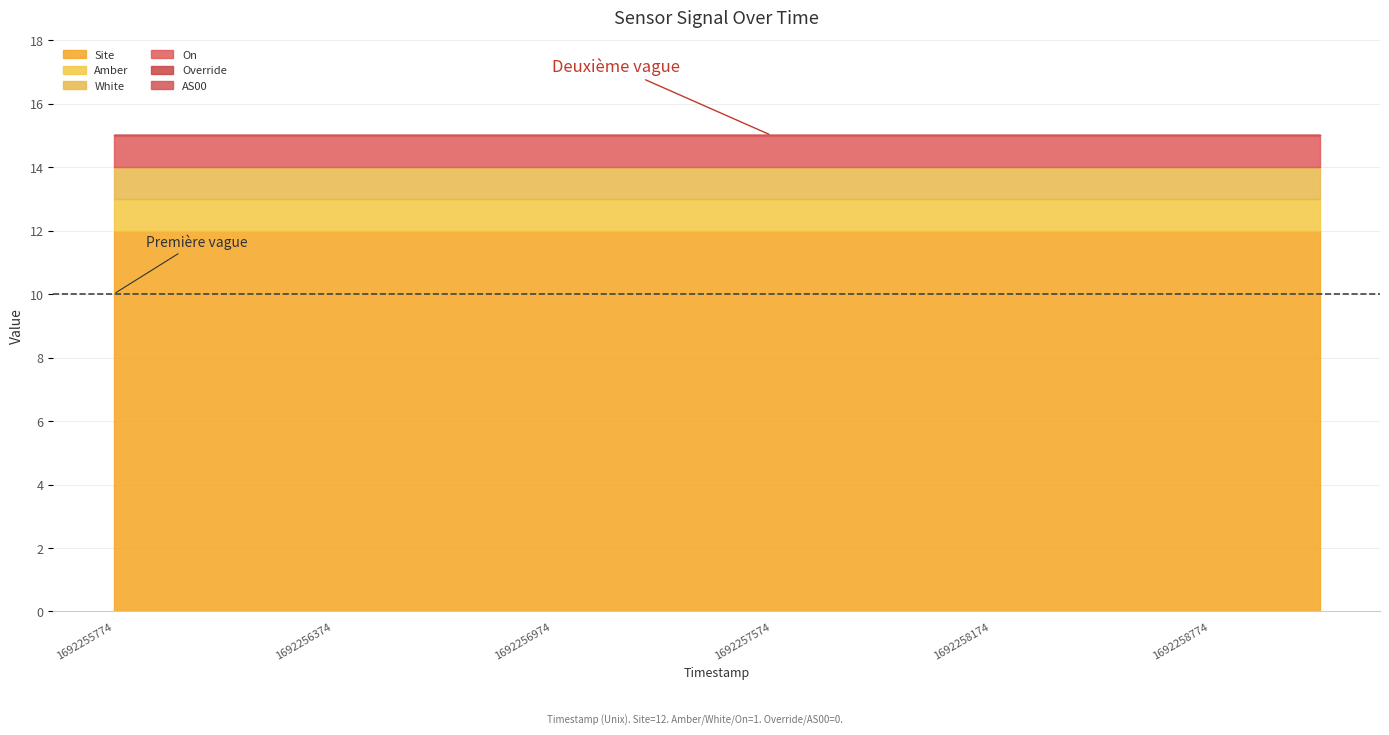

What is the total value across all series at 1692256074?

15